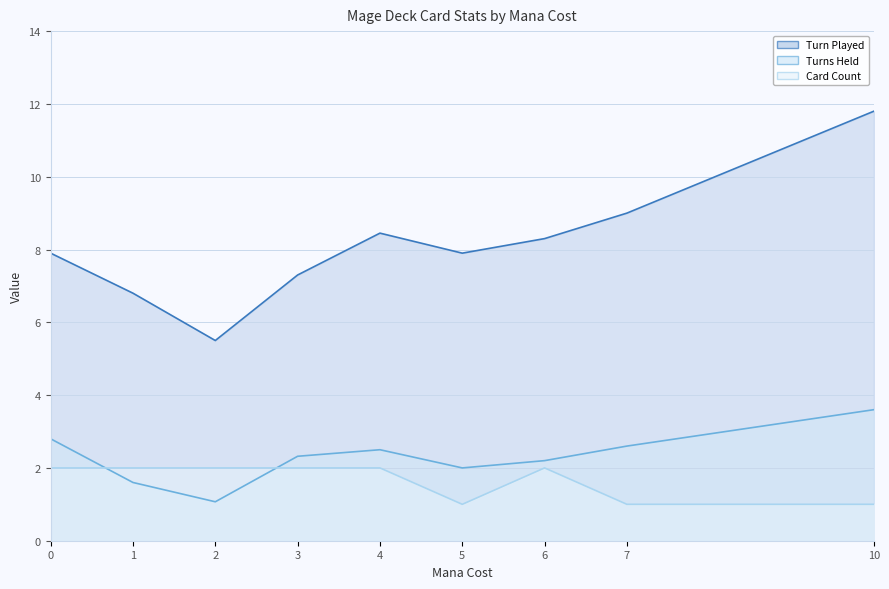

How many values in the Turn Played series are below 7?

2